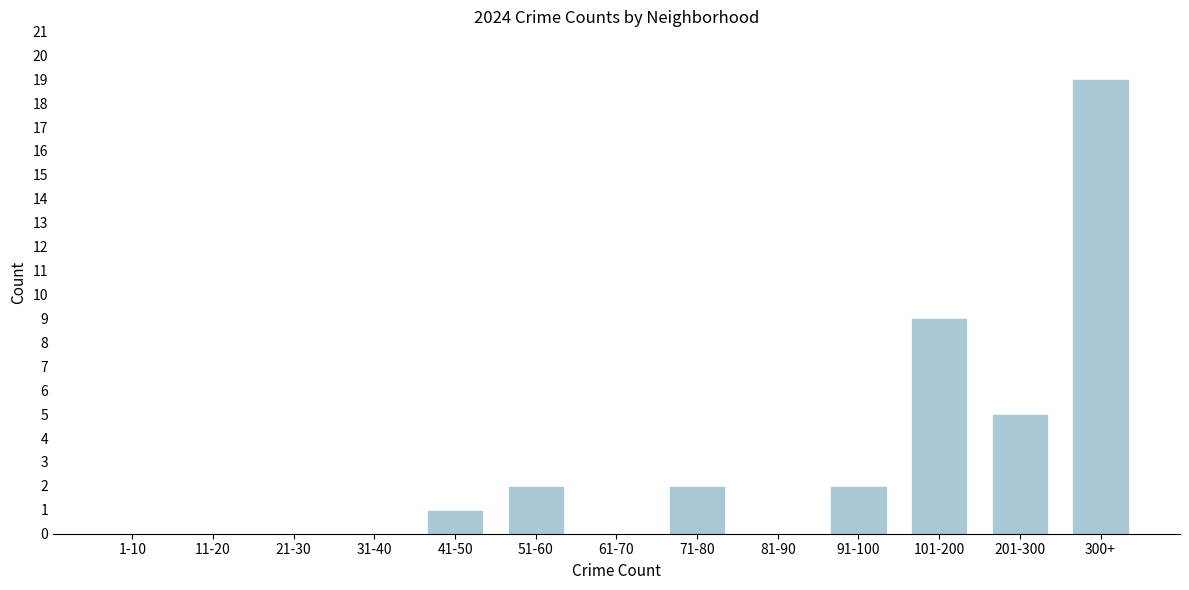

Reading left to right, list all the values displayed in this chart.

1-10=0	11-20=0	21-30=0	31-40=0	41-50=1	51-60=2	61-70=0	71-80=2	81-90=0	91-100=2	101-200=9	201-300=5	300+=19